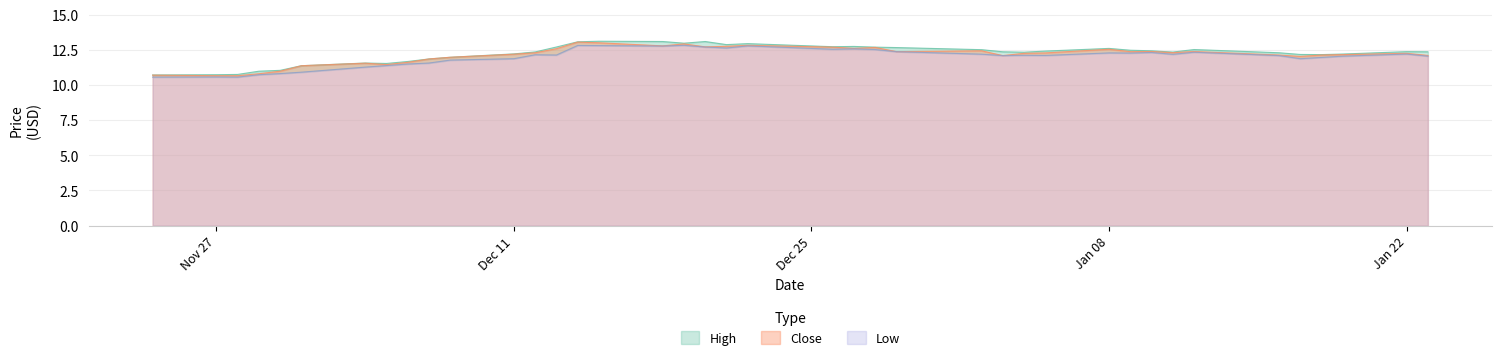

How many data points does each series have?

40